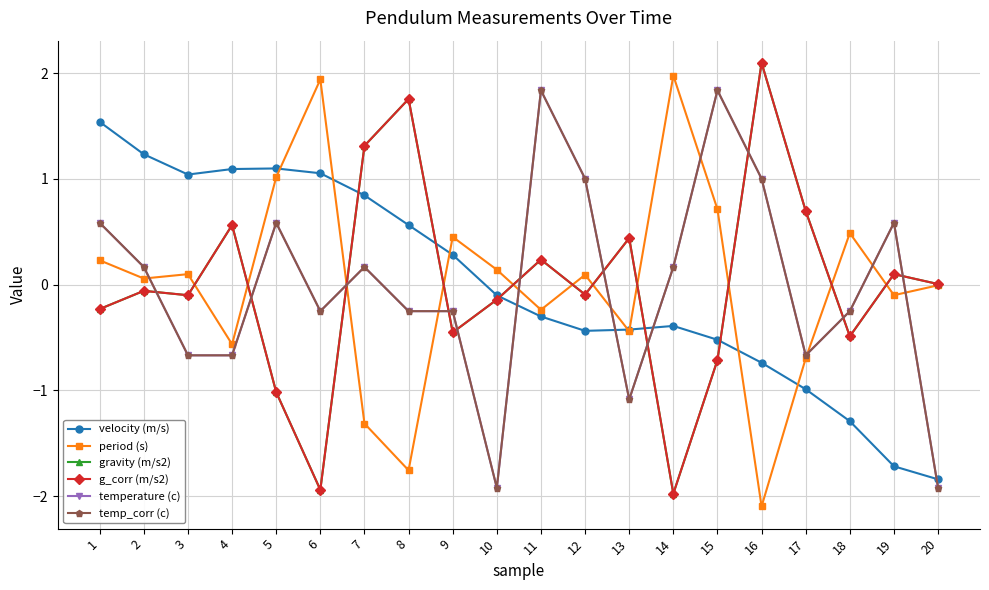

What is the total value across all series at 12?

1.5